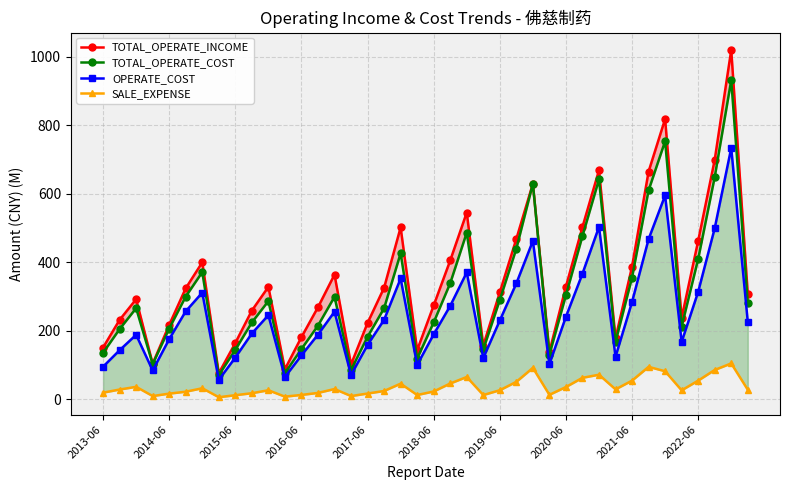

Does the chart have visible grid lines?

Yes